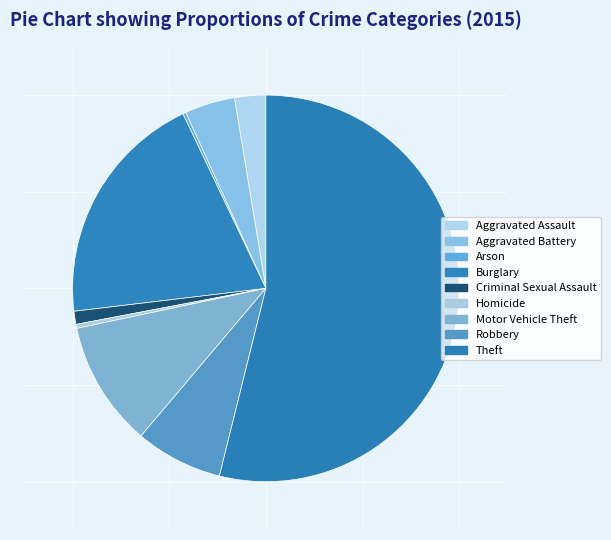

Rank the categories by value from lowest to highest.

Arson, Homicide, Criminal Sexual Assault, Aggravated Assault, Aggravated Battery, Robbery, Motor Vehicle Theft, Burglary, Theft